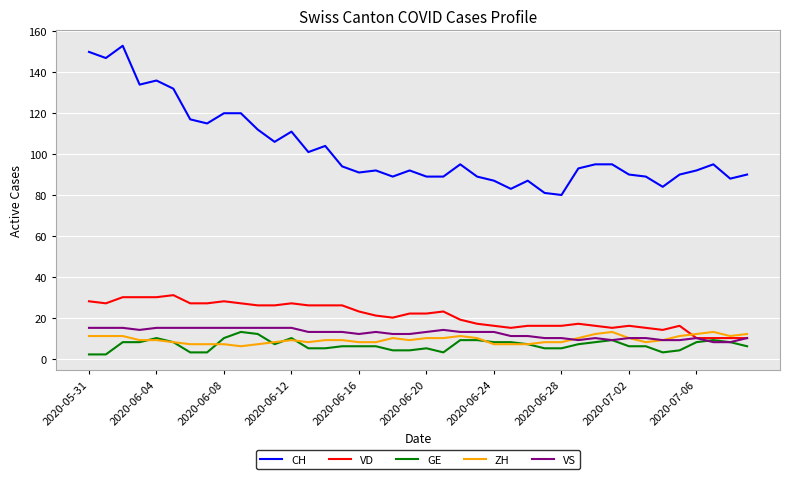

How many lines are shown in the chart?

5